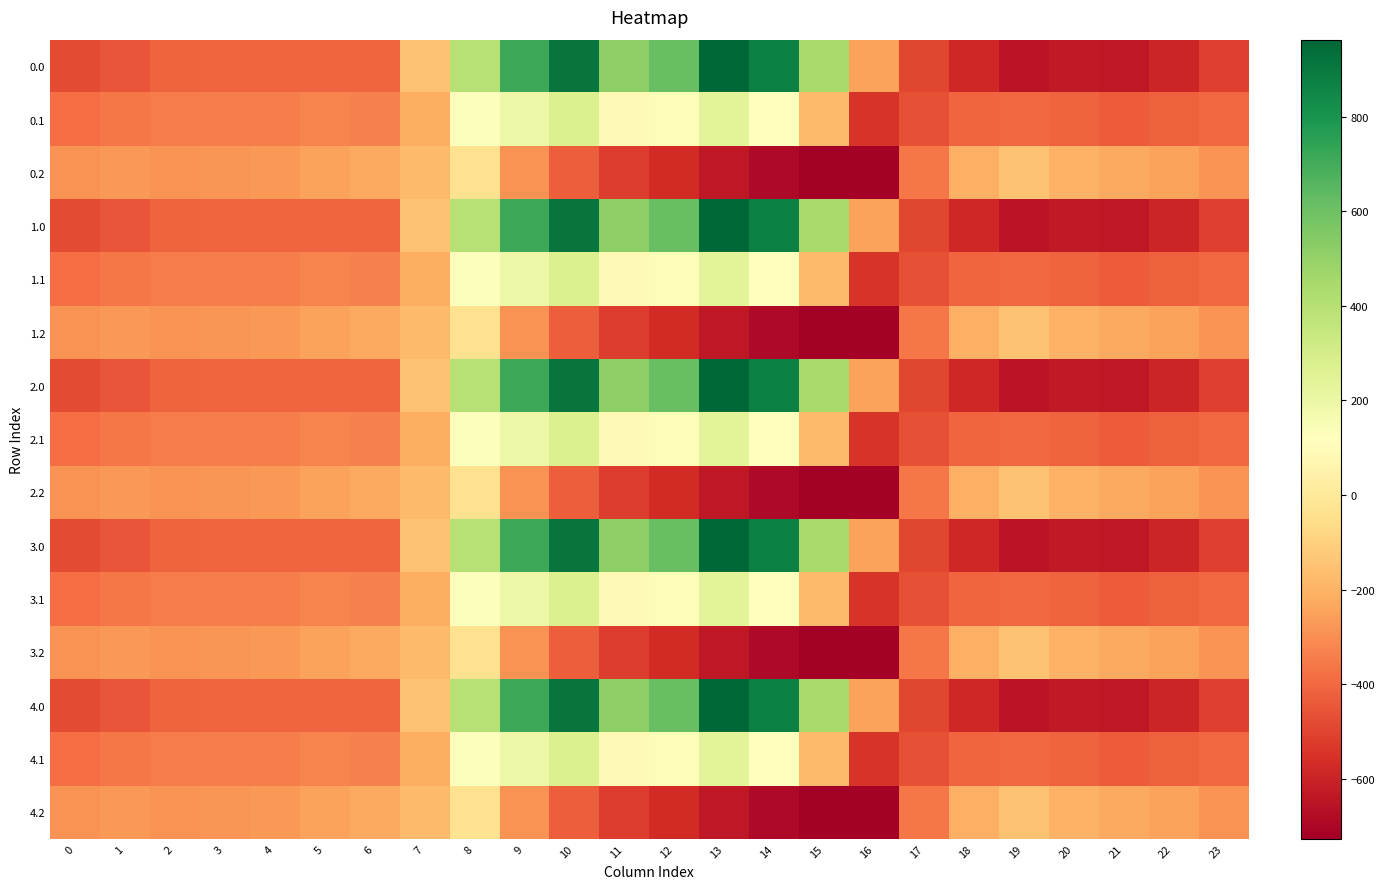

Rank the series at 3 from highest to lowest value.

0.2, 1.2, 2.2, 3.2, 4.2, 0.1, 1.1, 2.1, 3.1, 4.1, 0.0, 1.0, 2.0, 3.0, 4.0